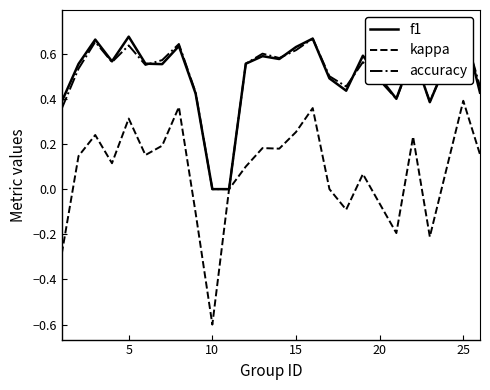

What is the maximum value shown in the chart?

0.7